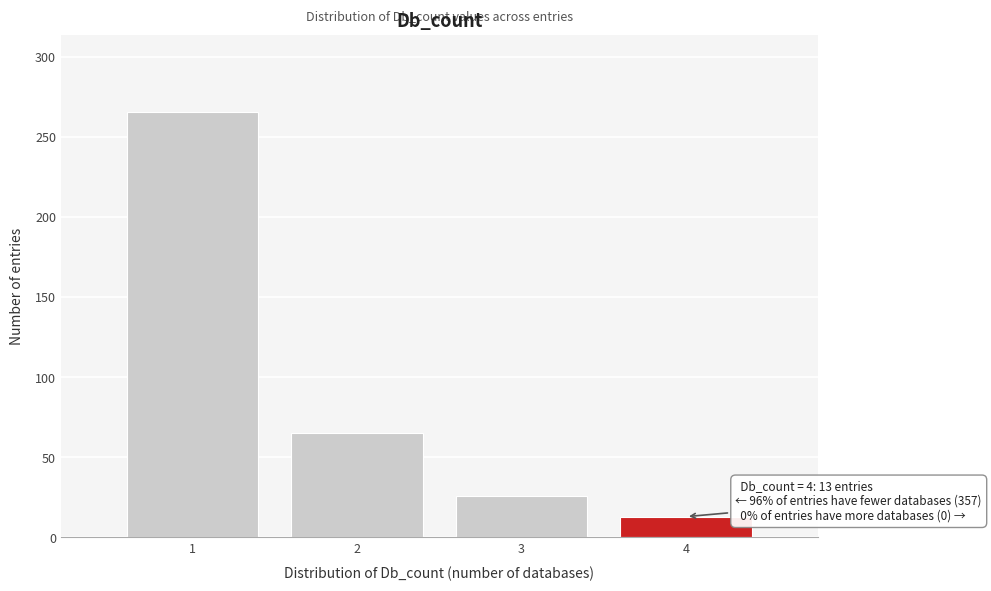

Reading left to right, transcribe all the data shown in this chart.

266	65	26	13